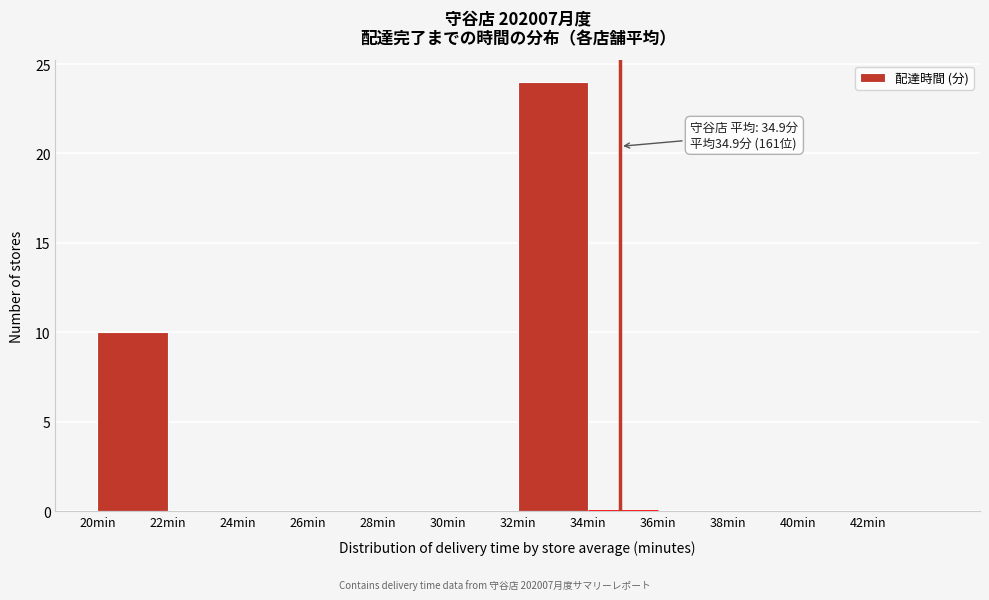

Which range on the x-axis has the tallest bar?

32 to 34